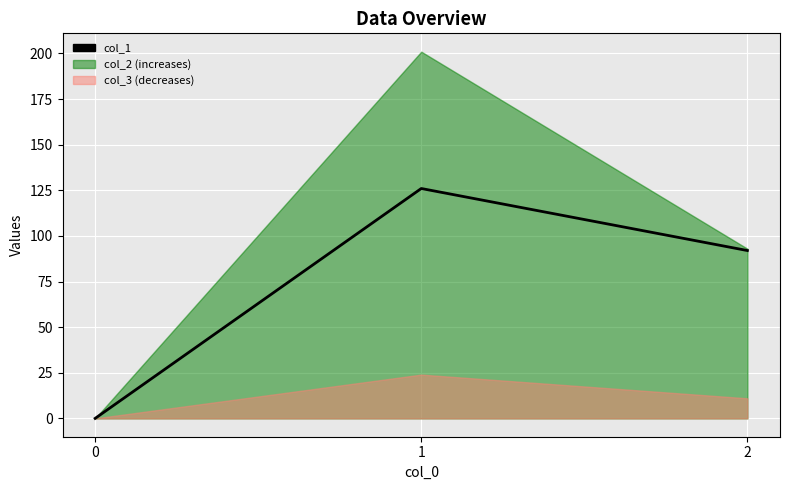

Rank the categories by value from highest to lowest.

1, 2, 0